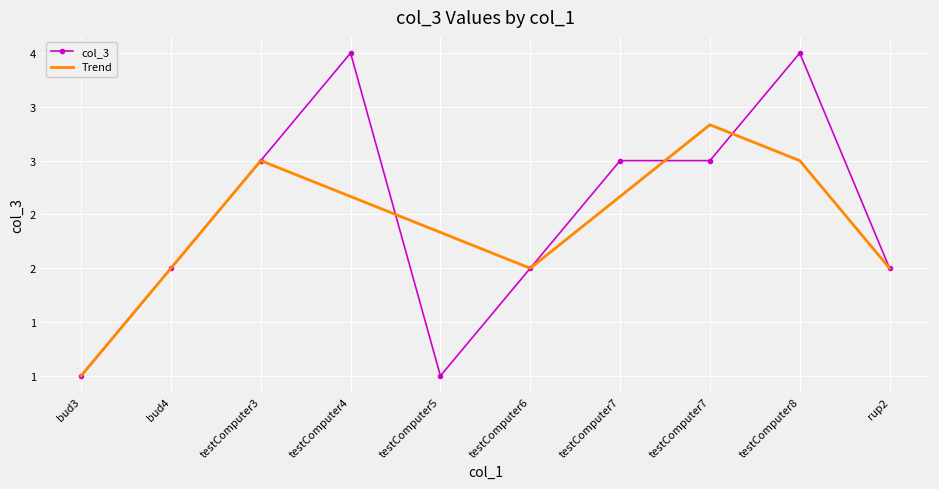

What are all the series names shown in the legend?

col_3, Trend